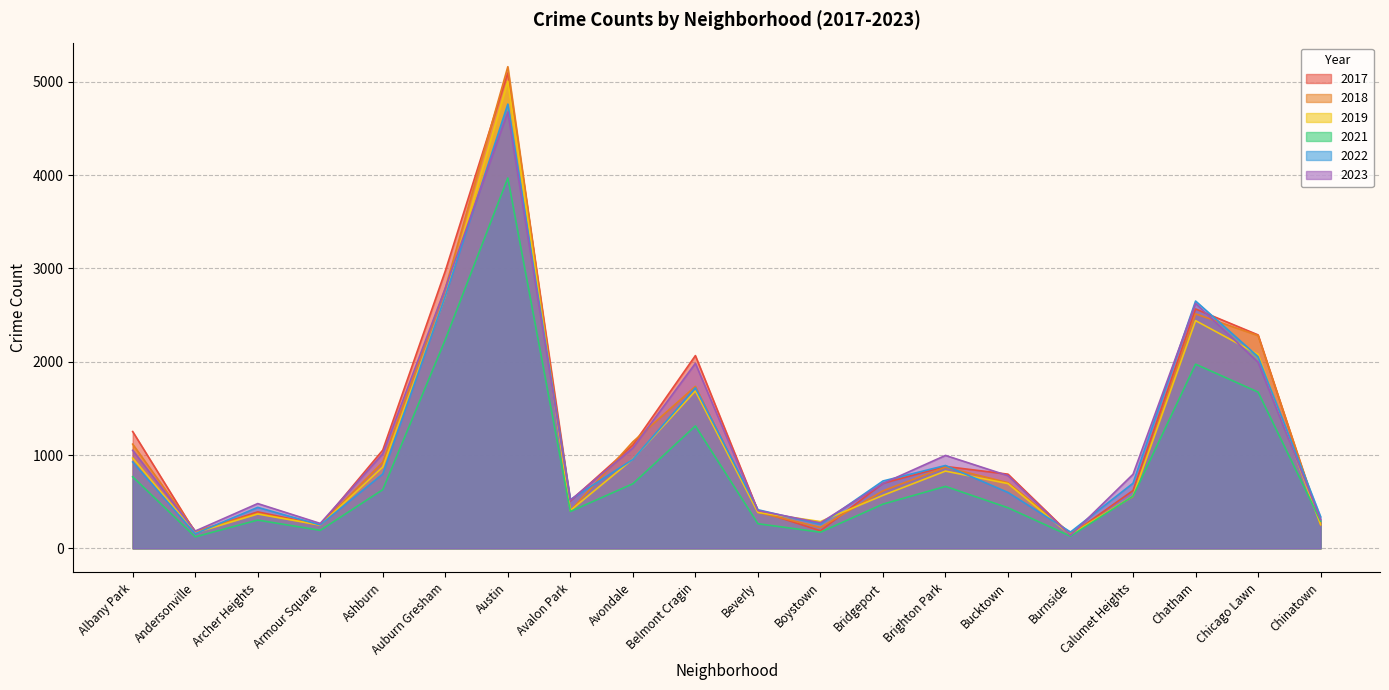

What is the value of the 2018 point at the 10th from the left?

1736